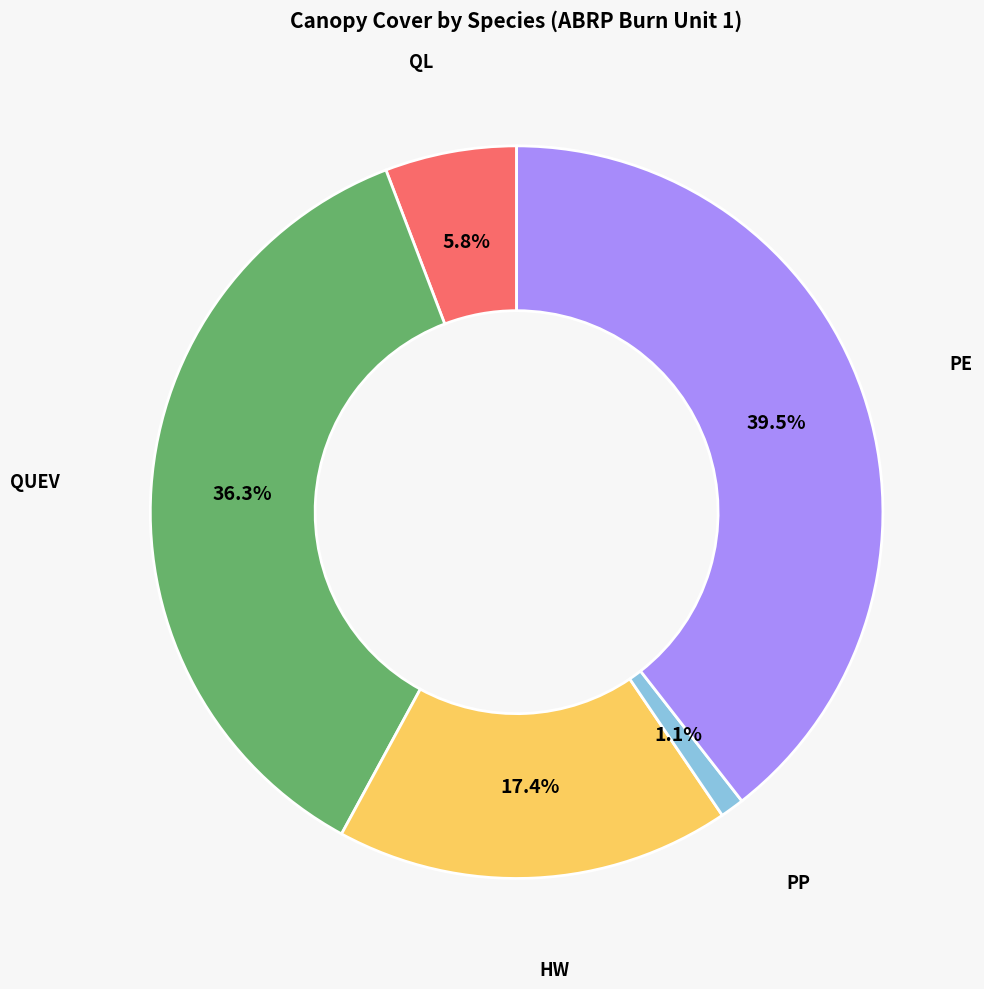

True or false: HW accounts for 2% of the total.

False